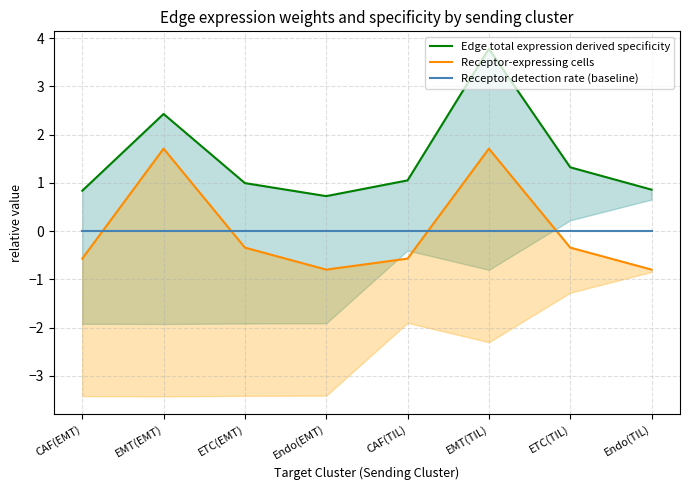

What is the total value across all series at CAF(EMT)?

0.3